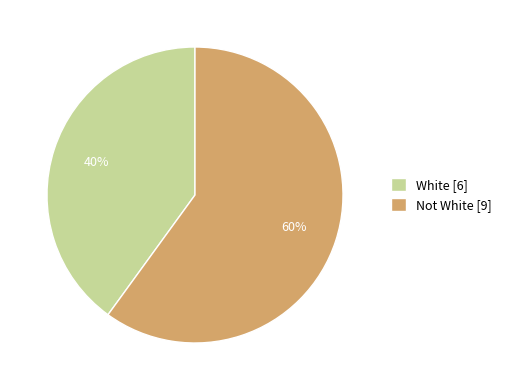

How many segments does this pie chart have?

2